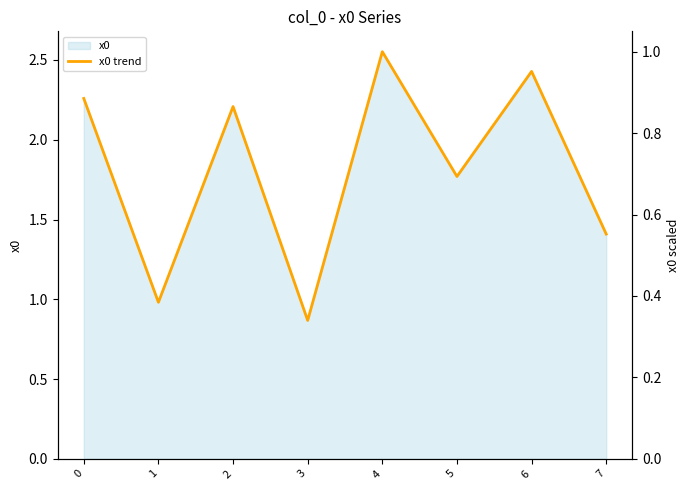

What is the sum of the values at 5 and 3?

2.6